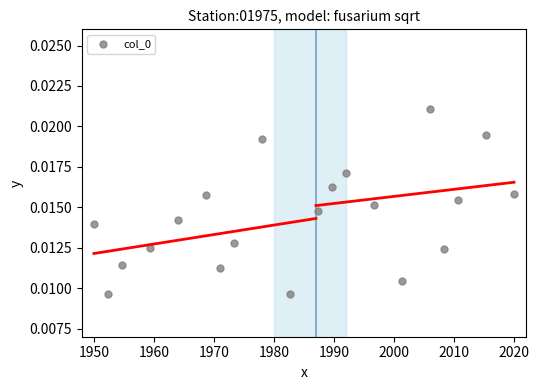

What is the range of X values (max minus min)?

70.0